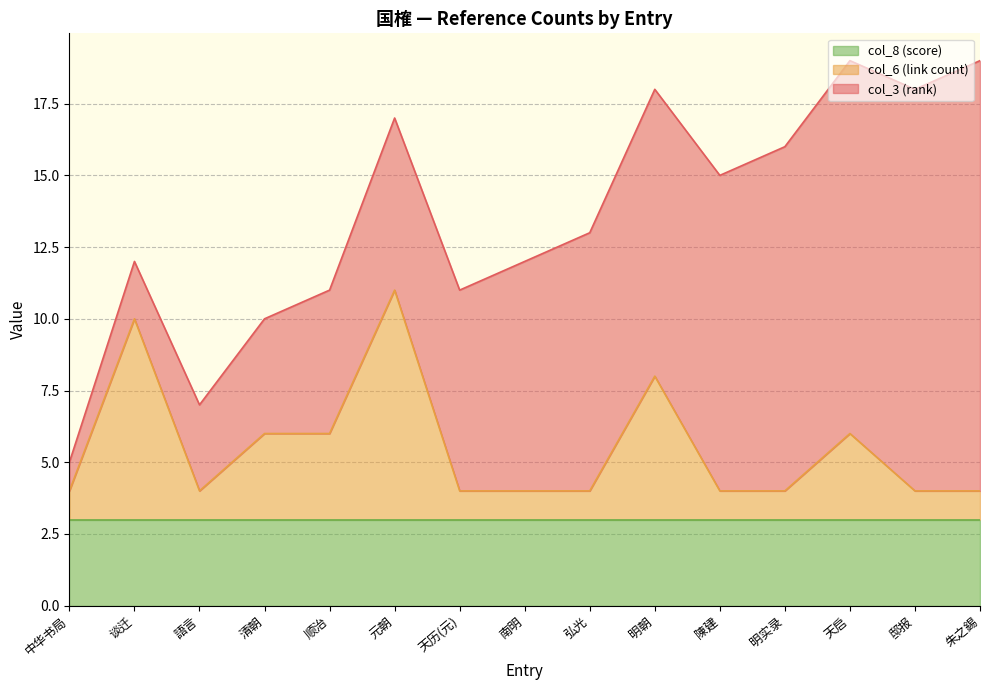

Between 邸报 and 語言, which is larger?

邸报